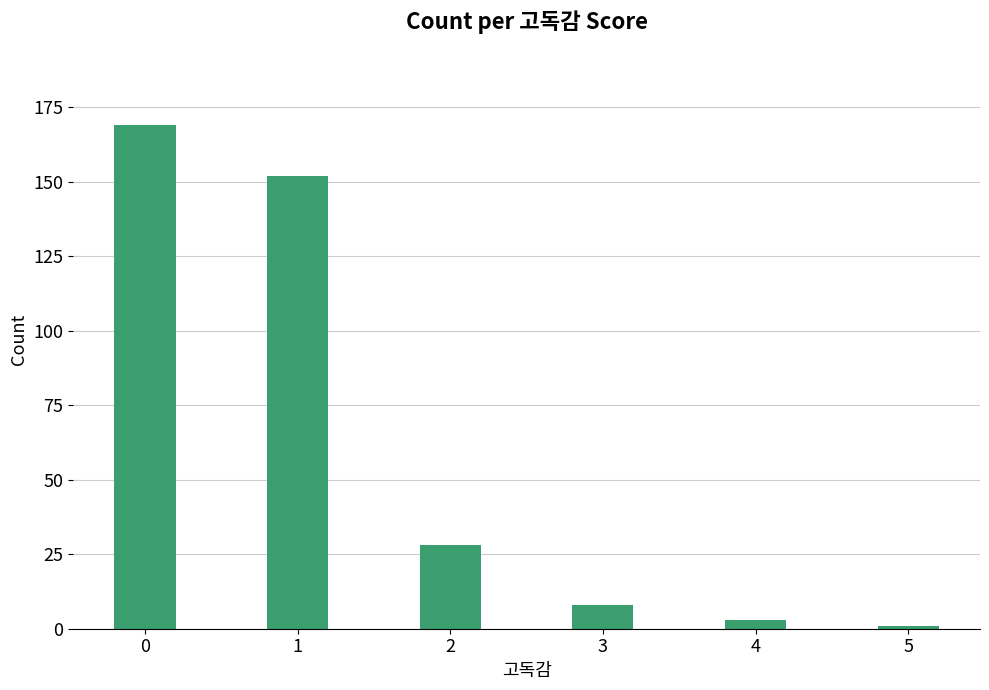

What is the sum of all values?

361